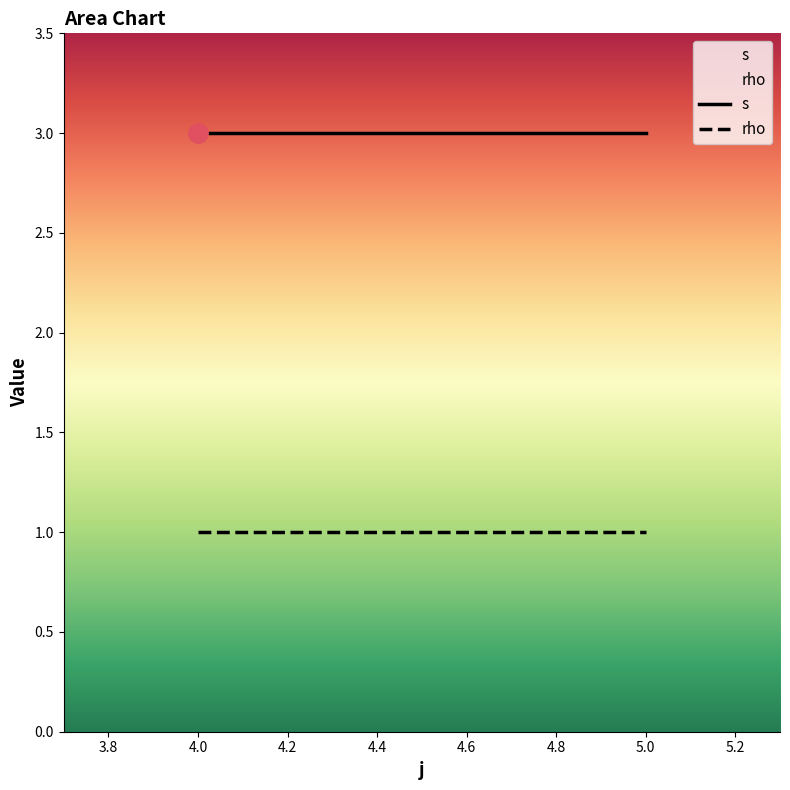

At which category is the sum across all series the highest?

4